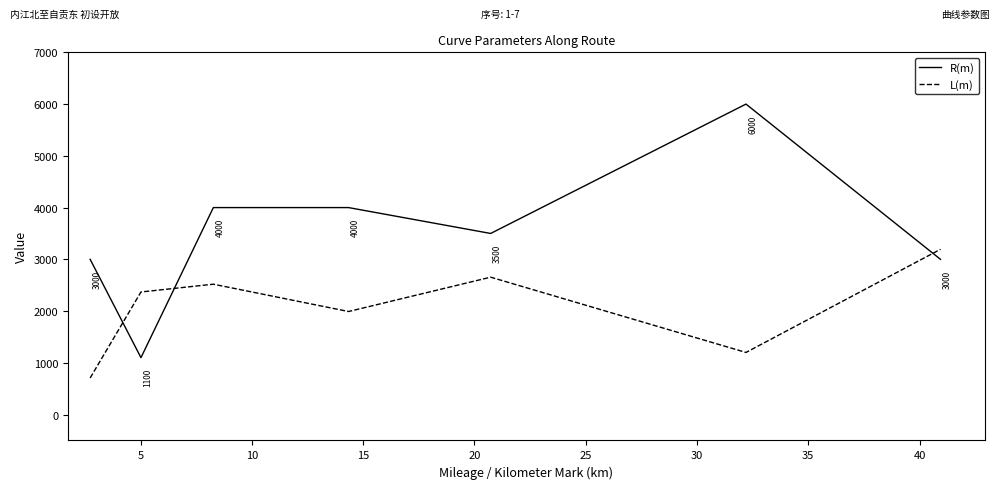

Which series has the largest range (max minus min)?

R(m)